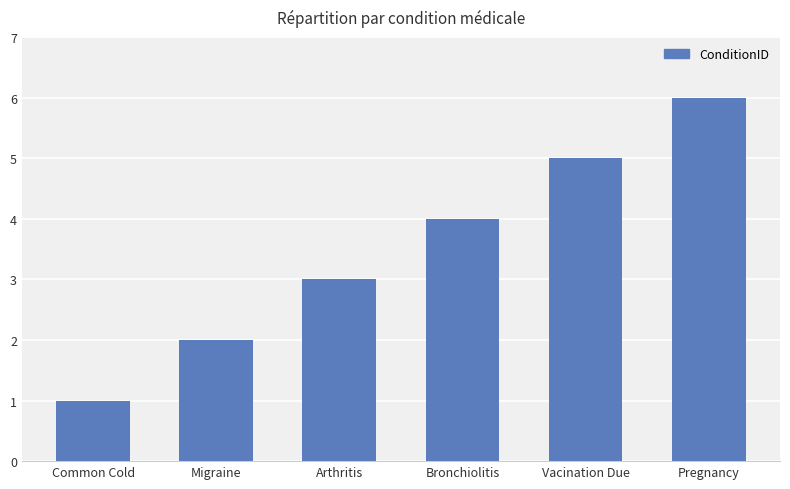

Rank the categories by value from lowest to highest.

Common Cold, Migraine, Arthritis, Bronchiolitis, Vacination Due, Pregnancy